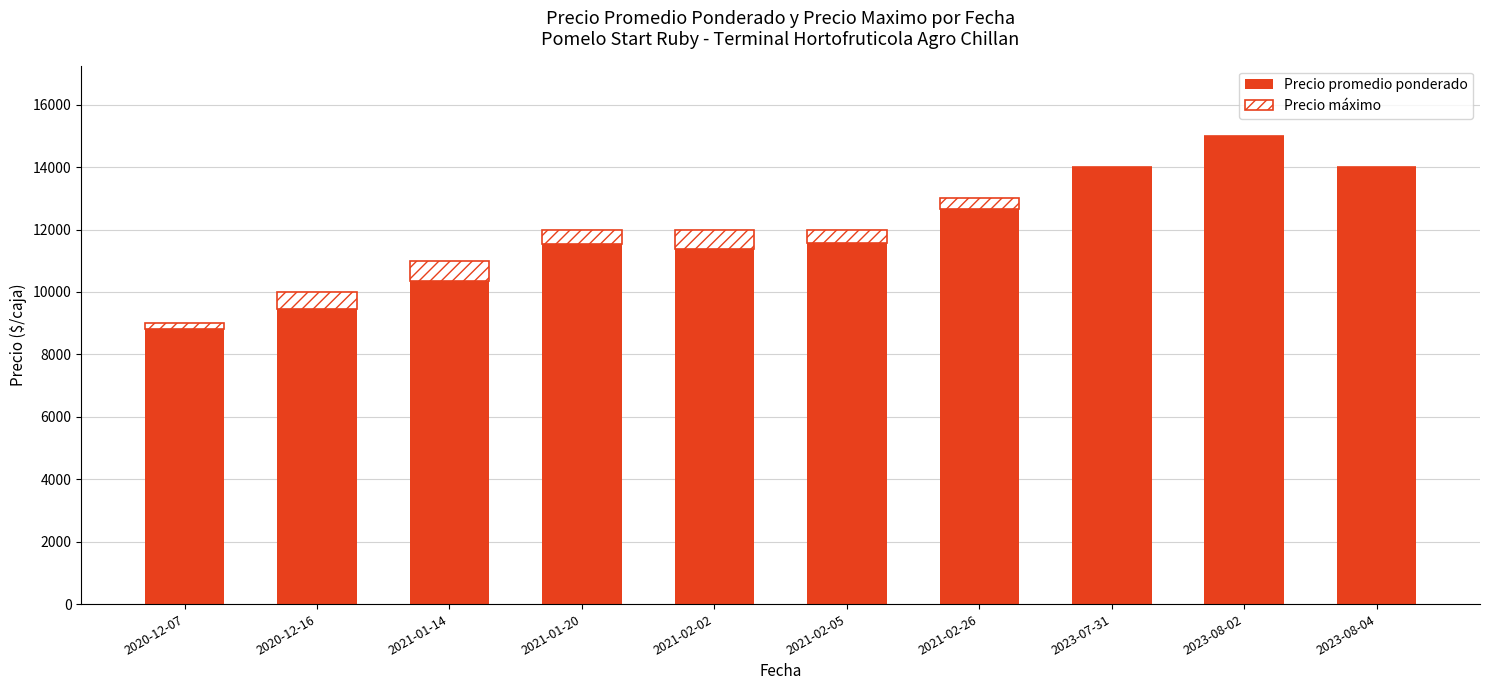

The value of Precio promedio ponderado at 2023-08-02 is 9216. True or false?

False